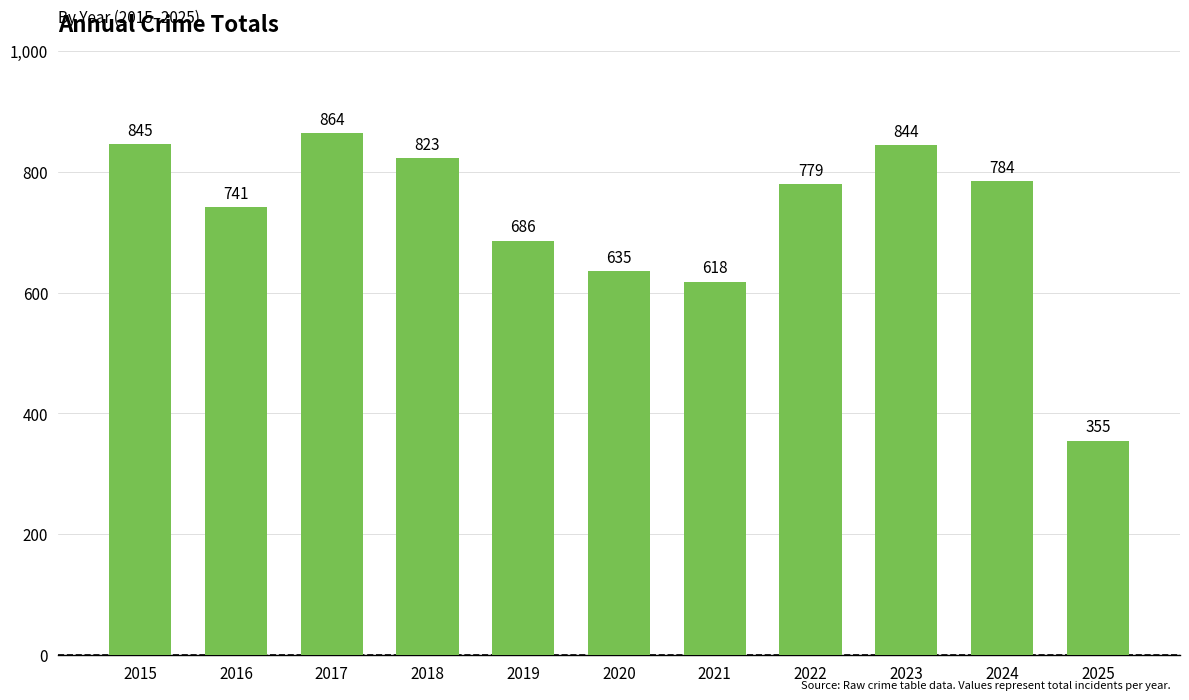

What is the average value?

725